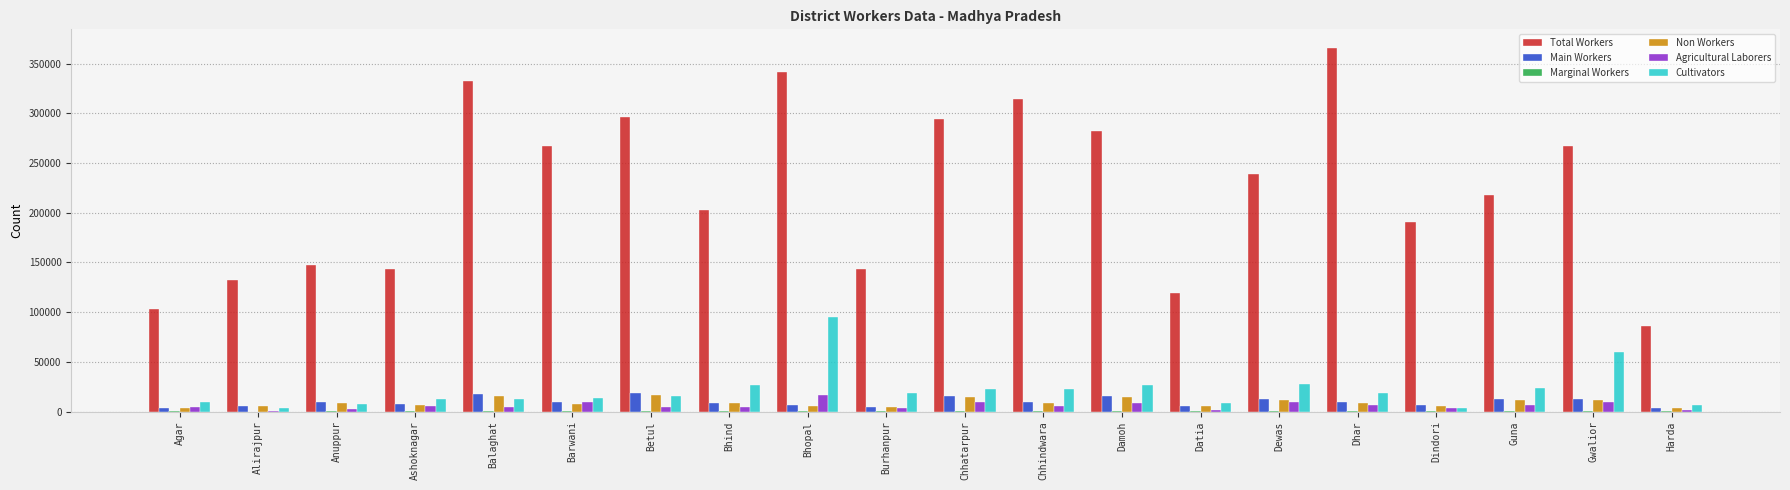

At which label does Main Workers first exceed 9234?

Balaghat